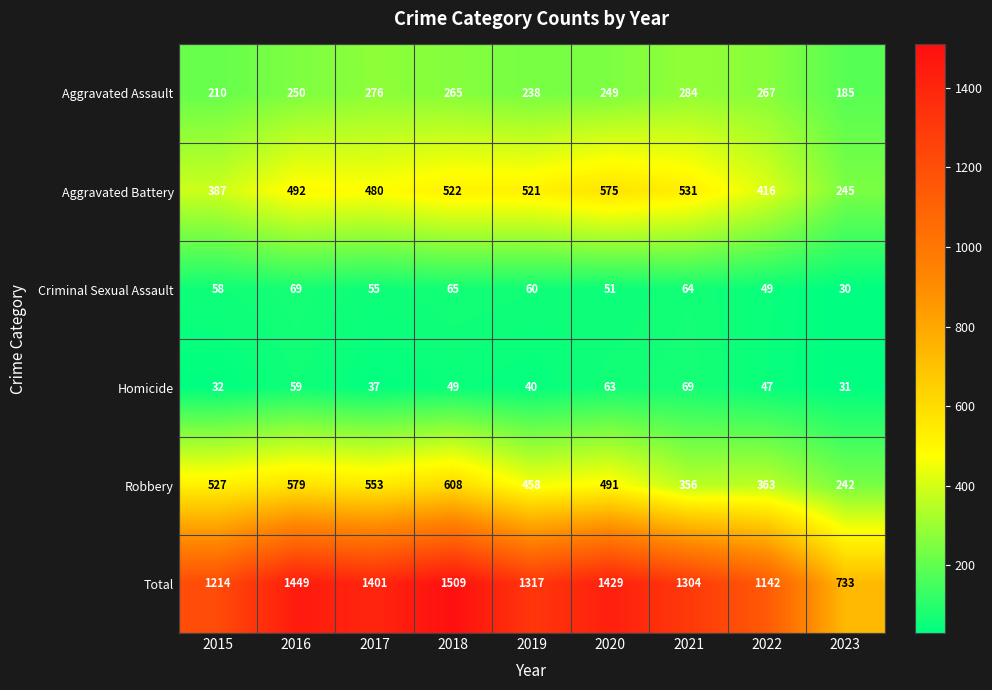

True or false: Robbery has a value of 363 at 2022.

True